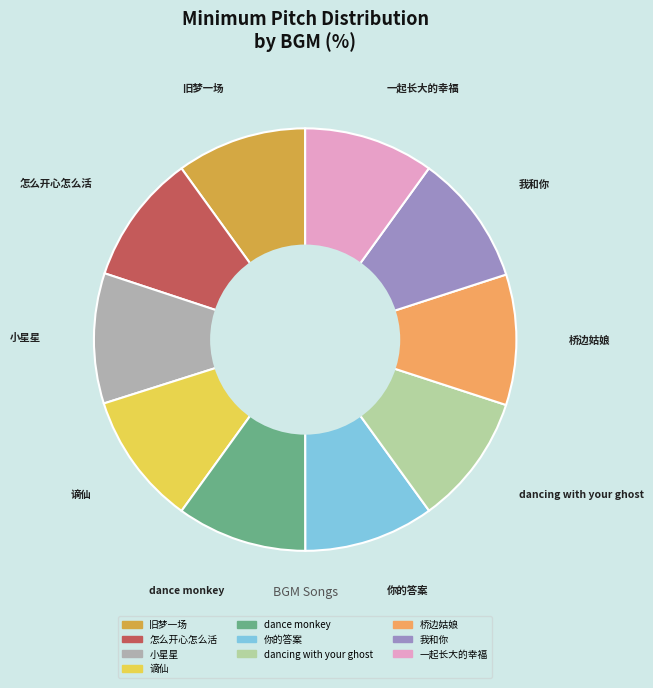

What is the ratio of the value at 你的答案 to the value at 怎么开心怎么活?

1.0